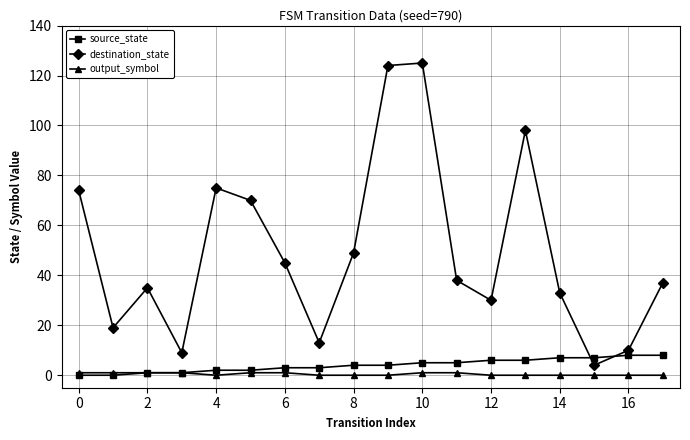

List the series in order of their peak value, lowest first.

output_symbol, source_state, destination_state